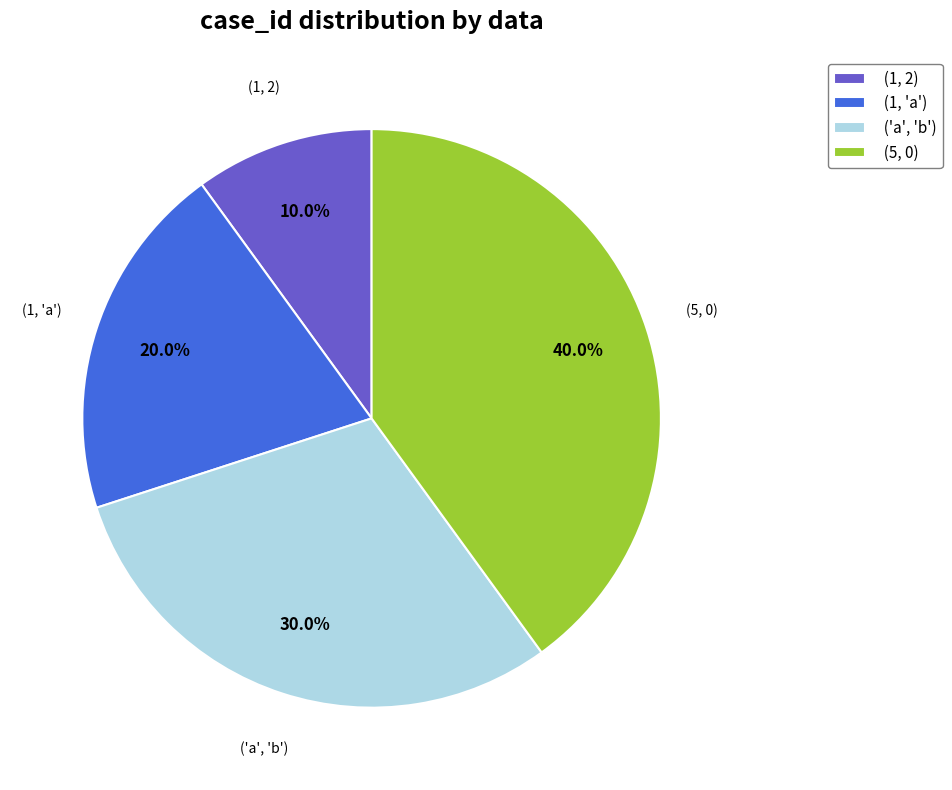

Which category has the biggest portion of the pie?

(5, 0)